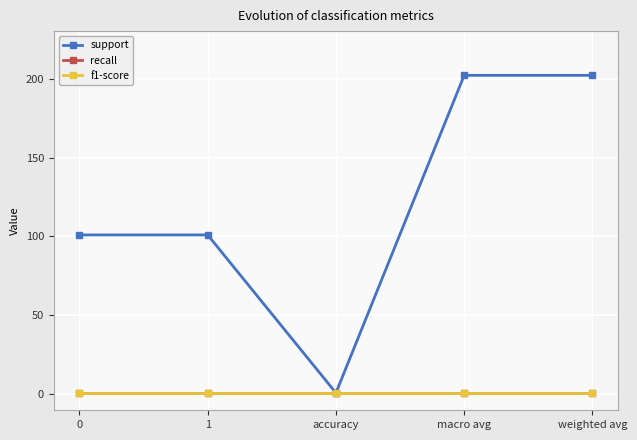

Is the value of f1-score at weighted avg greater than the value of recall at accuracy?

No